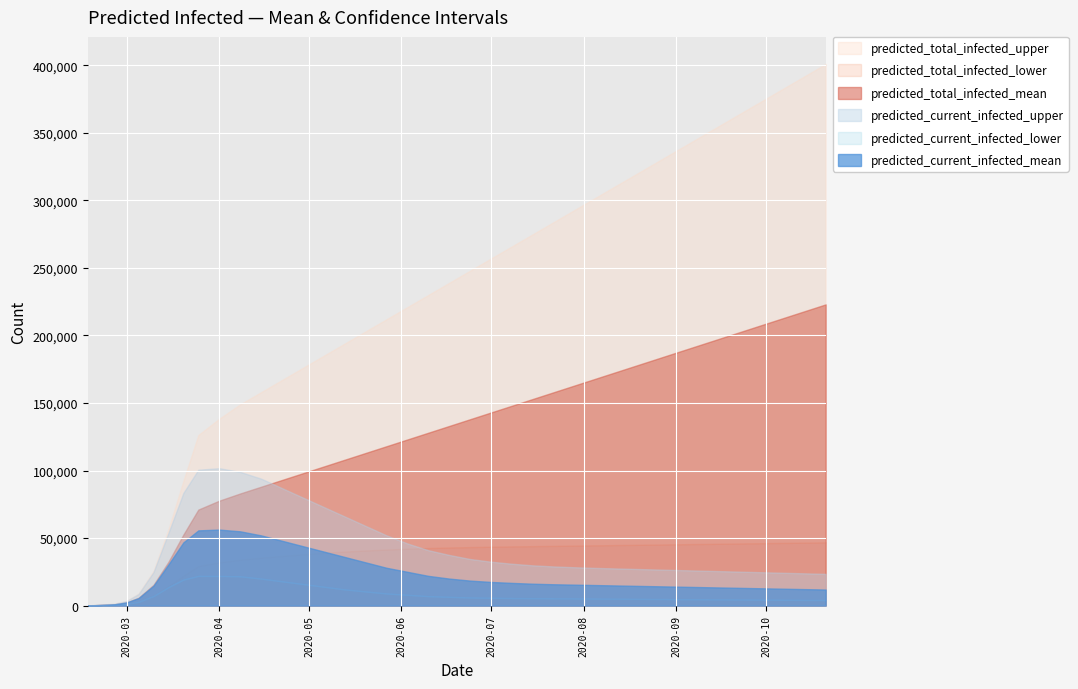

In predicted_current_infected_upper, how many points are higher than both neighbors (excluding endpoints)?

1